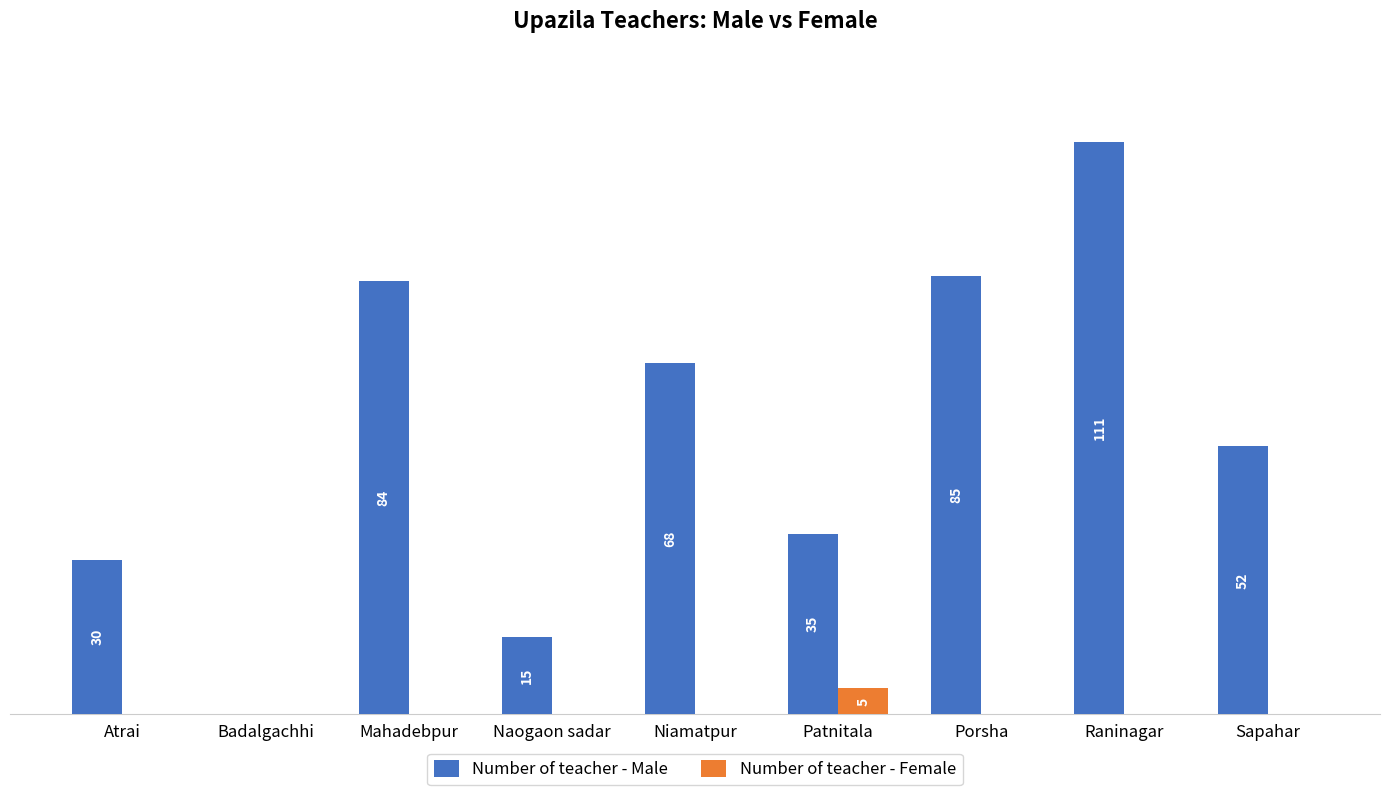

Which series changed the most between Porsha and Raninagar?

Number of teacher - Male